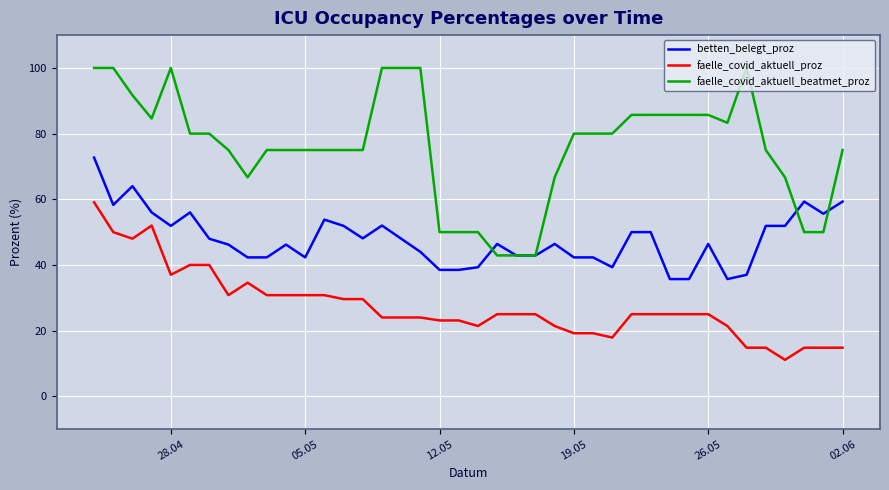

What is the maximum value shown in the chart?

100.0